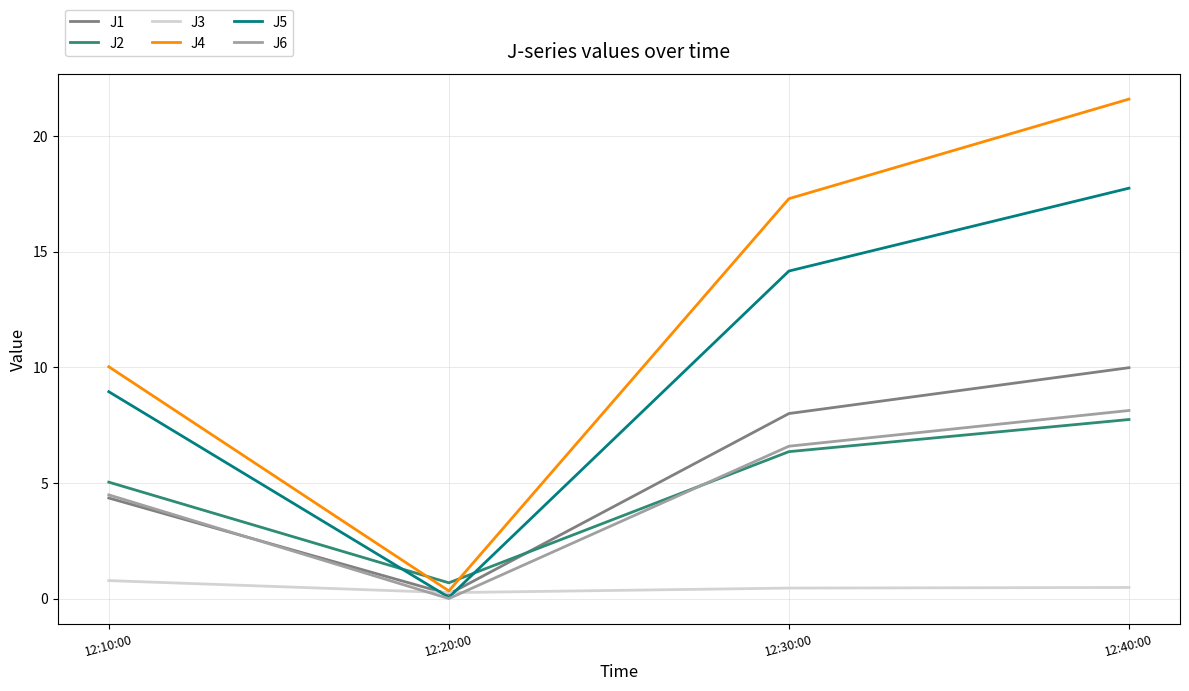

What are all the series names shown in the legend?

J1, J2, J3, J4, J5, J6